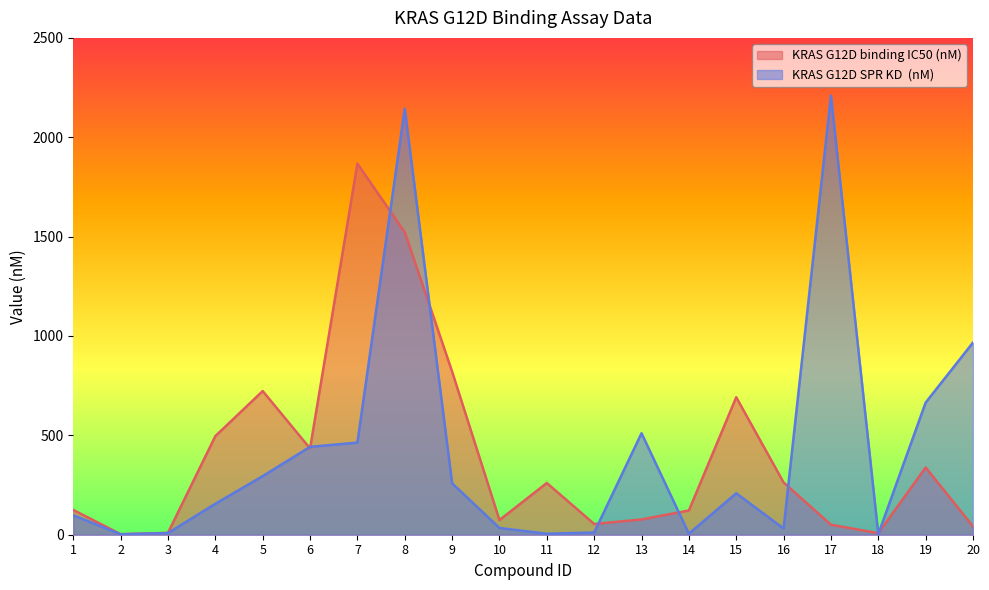

Does the chart display data point markers on the line(s)?

No